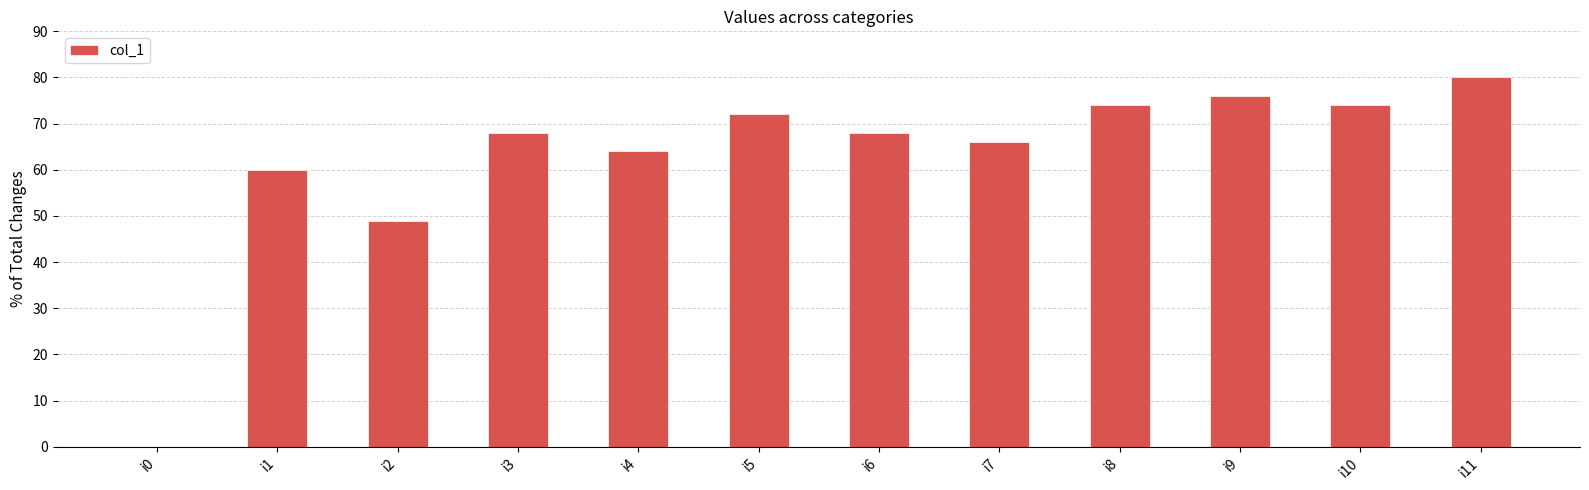

The chart shows a value of 66 at i7. True or false?

True